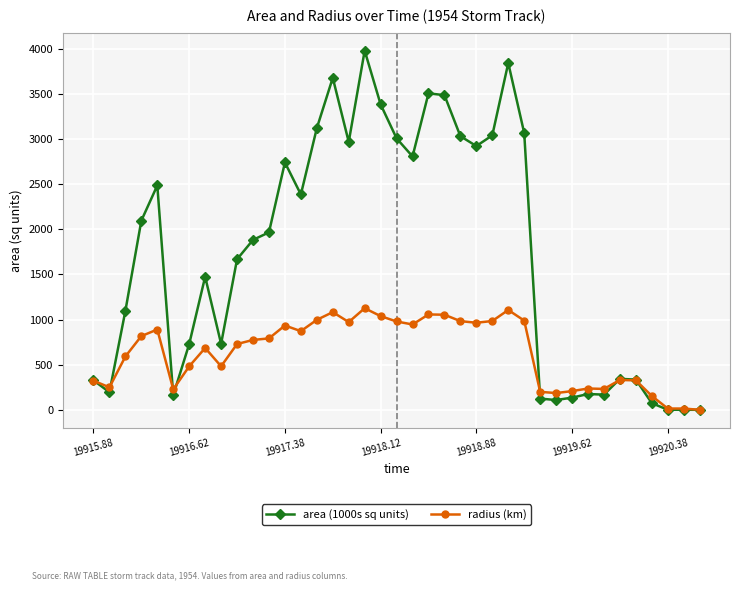

Rank the series by their maximum value, from highest to lowest.

area (1000s sq units), radius (km)